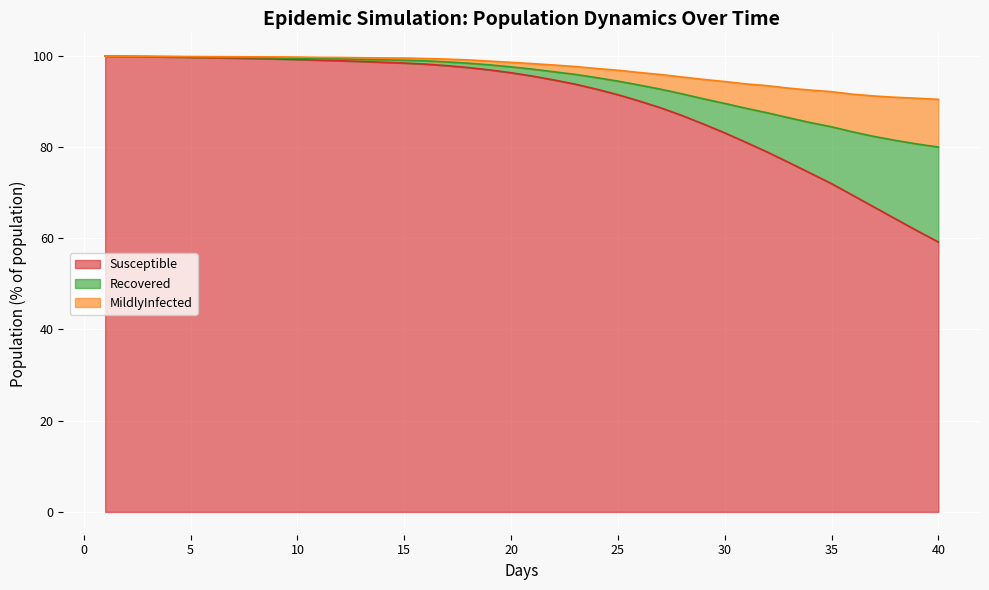

What is the highest value of the Susceptible series?

99.9